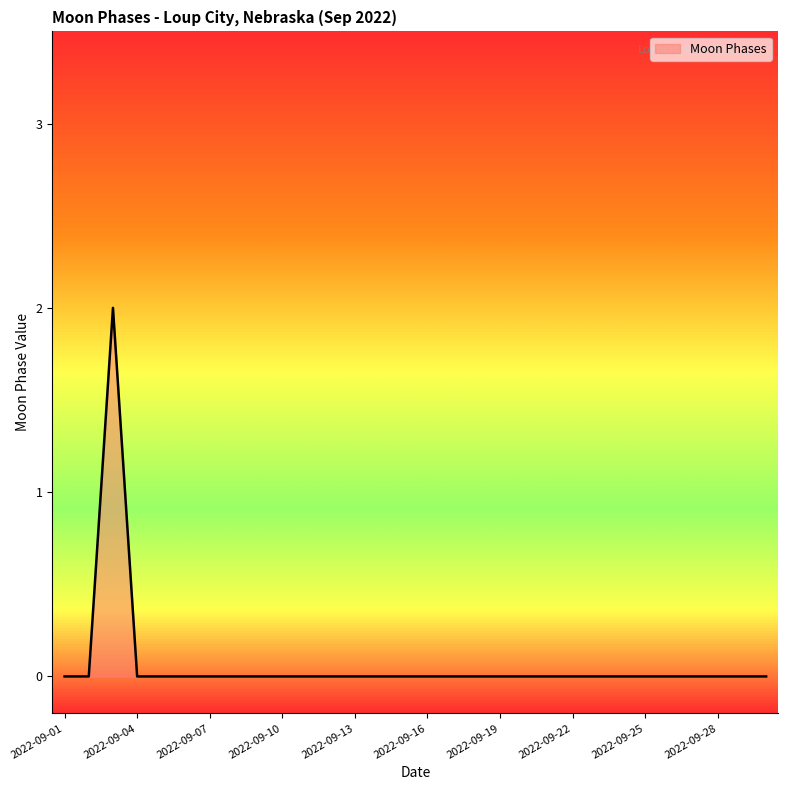

How many lines are shown in the chart?

1